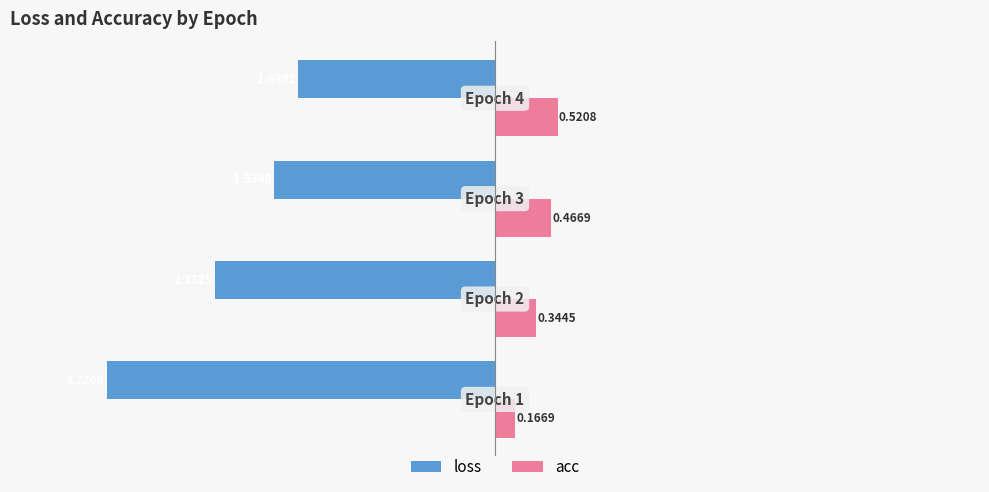

What is the difference between the maximum and second lowest values in the loss series?

0.7